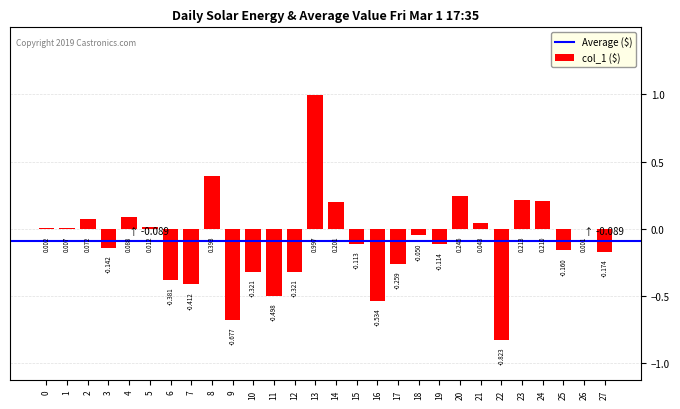

At which category does the chart reach its peak across all series?

13